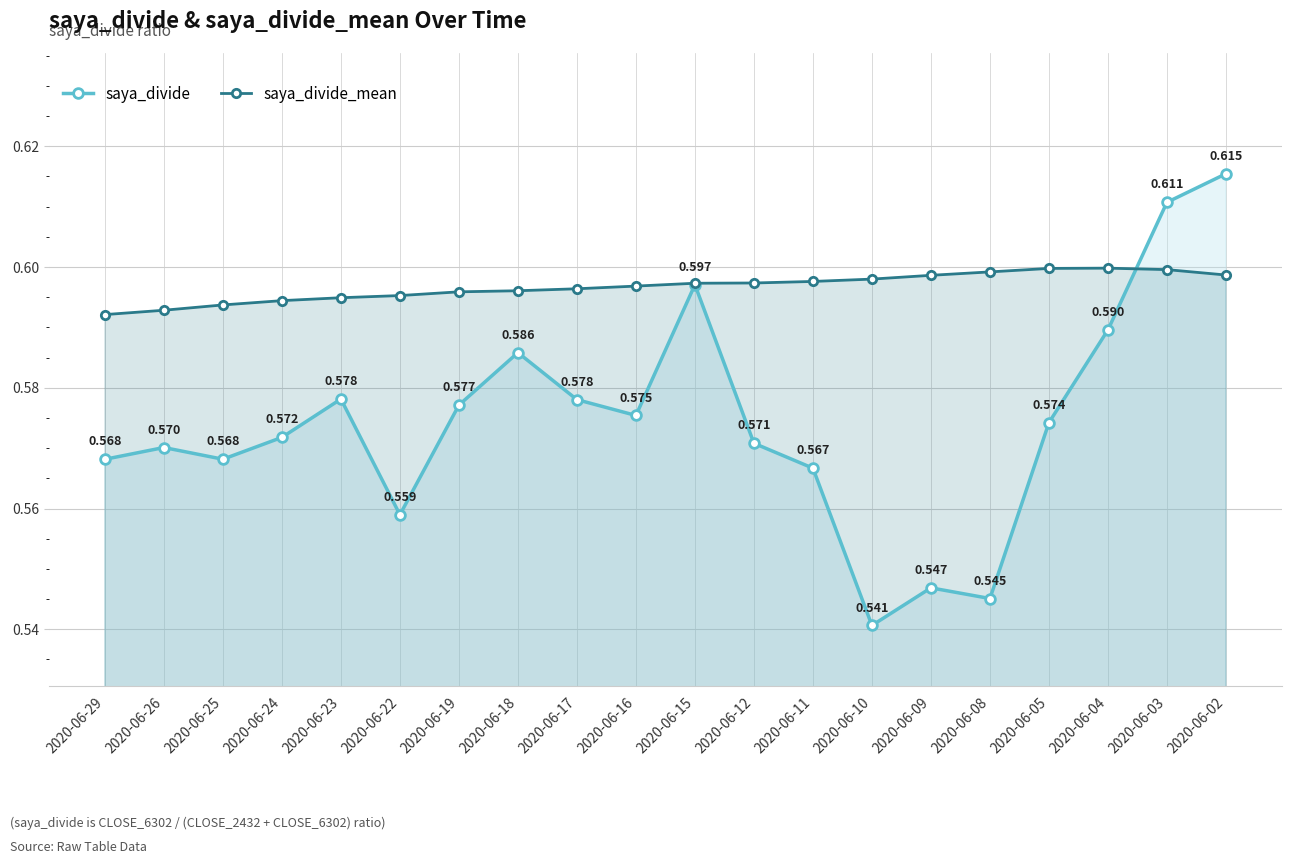

What is the value of the saya_divide point at the 18th from the left?

0.6